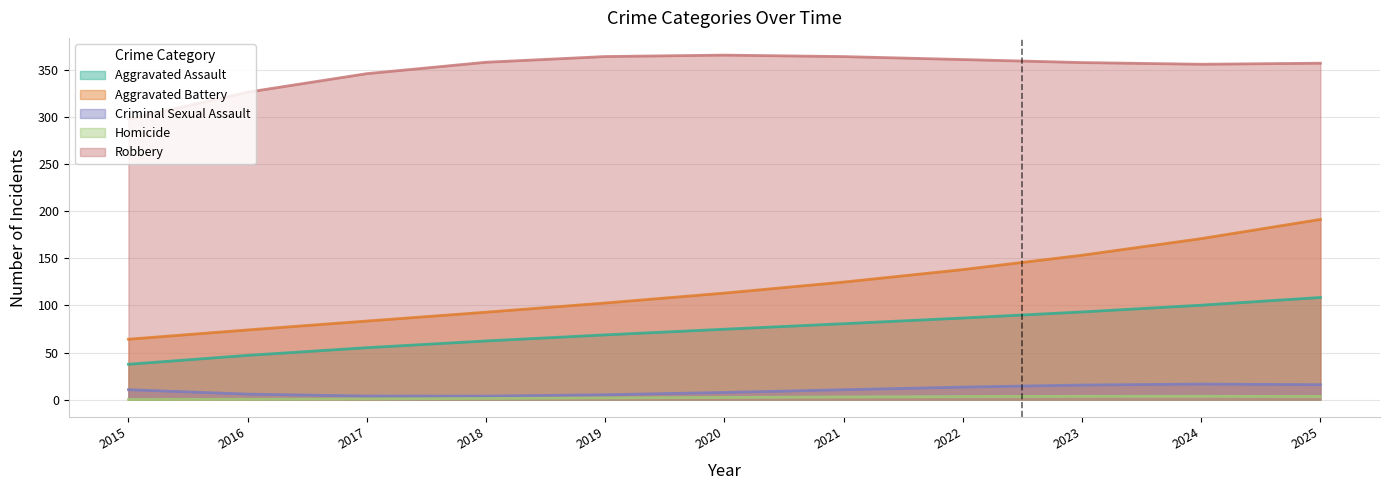

The value of Aggravated Battery at 2023 is 153.3. True or false?

True